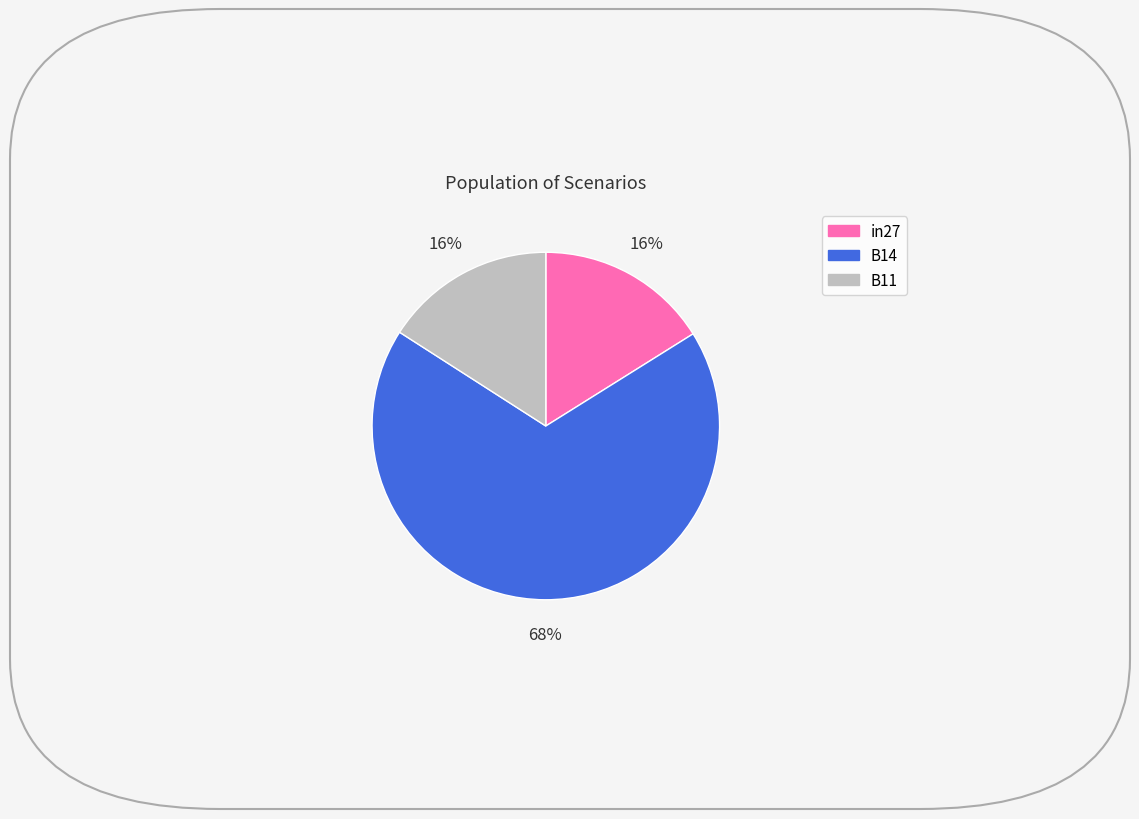

How many segments does this pie chart have?

3